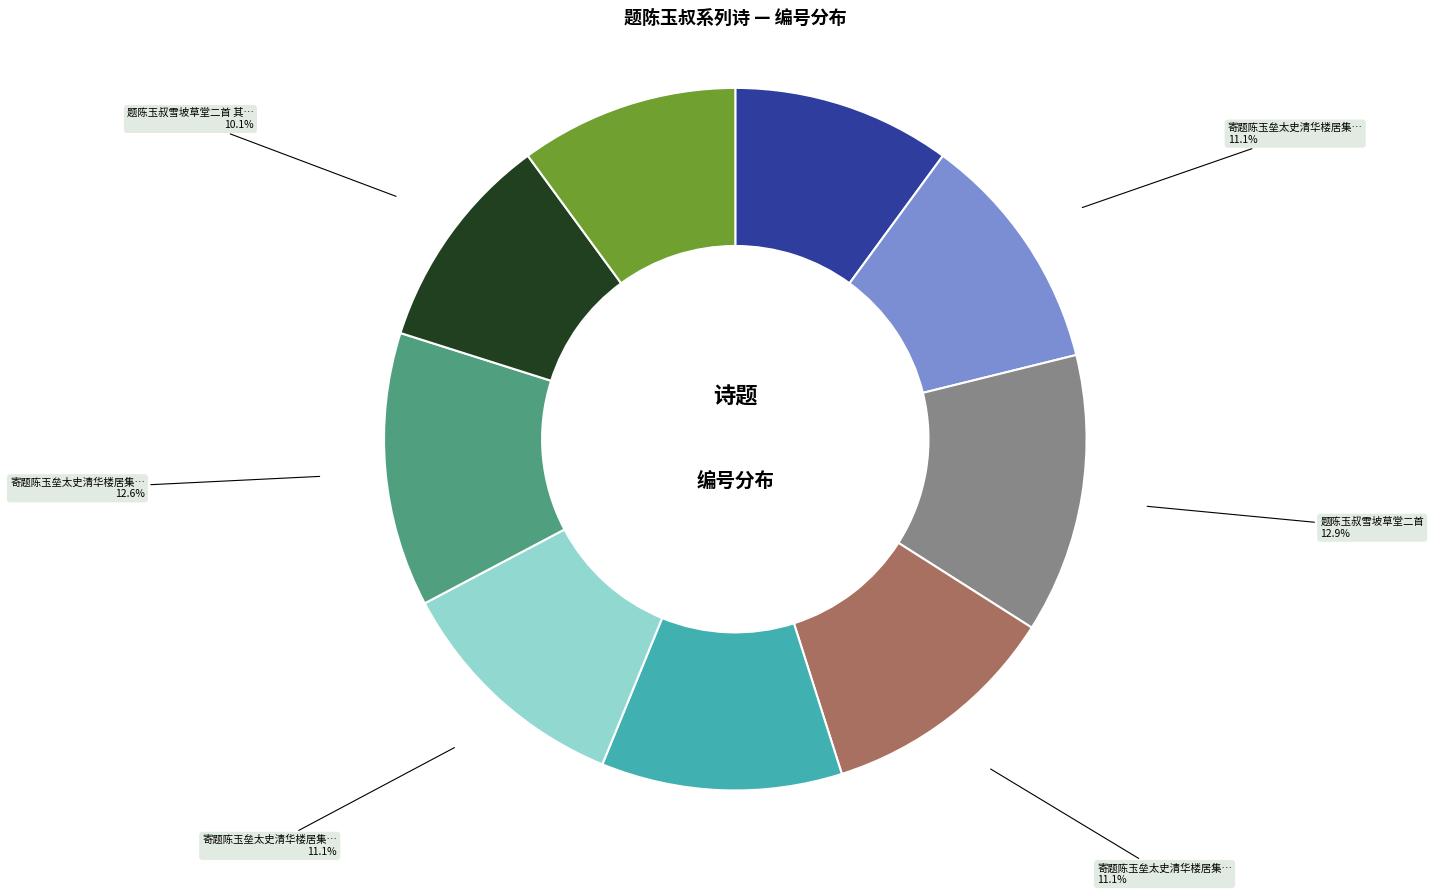

Does any single category account for the majority?

No